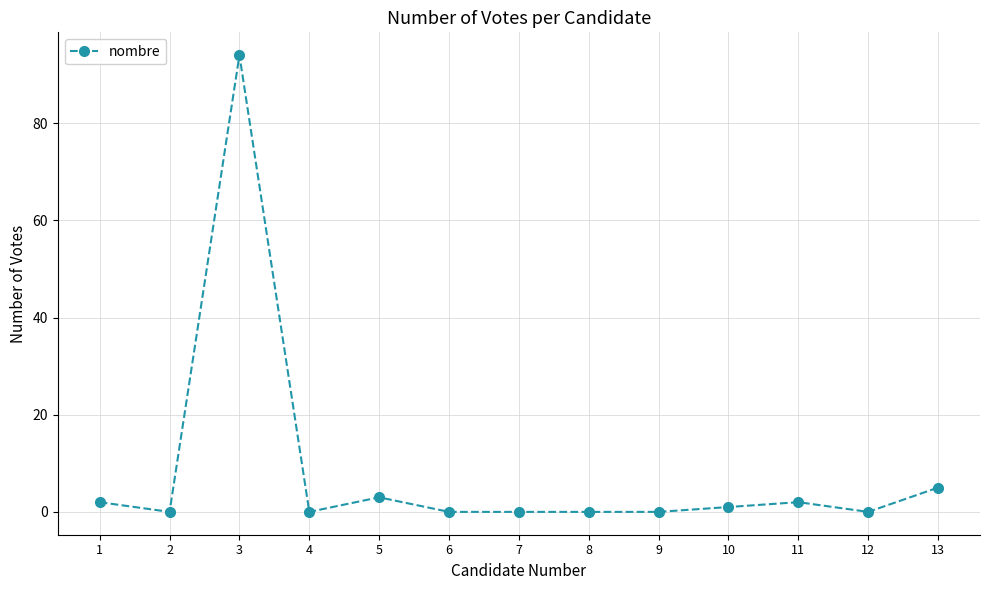

What is the maximum value shown in the chart?

94